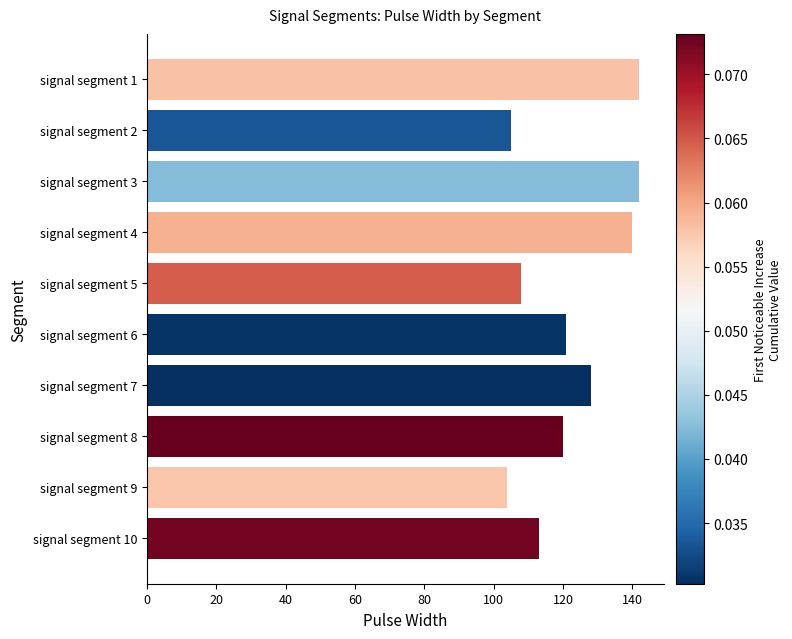

Count the number of data series in this chart.

1